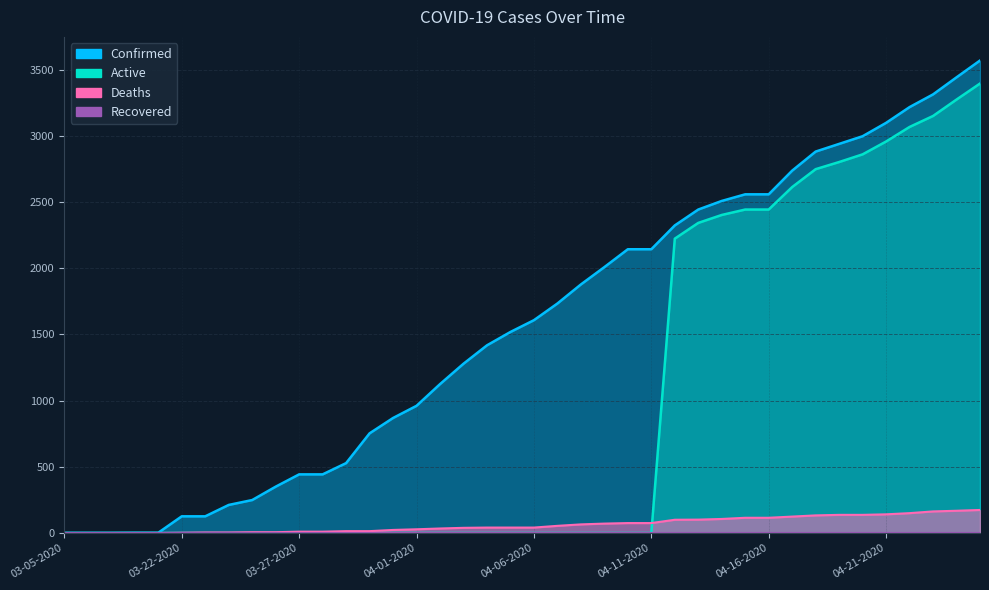

At 03-26-2020, list the series in order from smallest to largest.

Active, Deaths, Confirmed